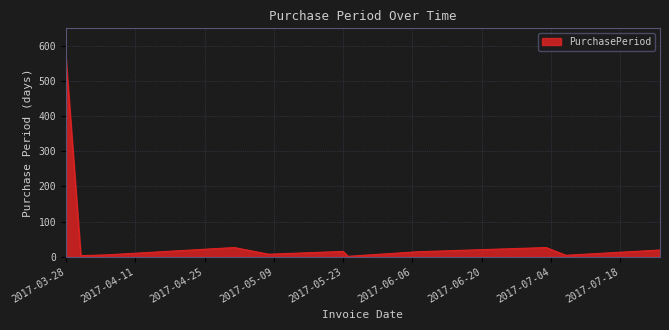

What is the difference between the maximum and minimum values?

564